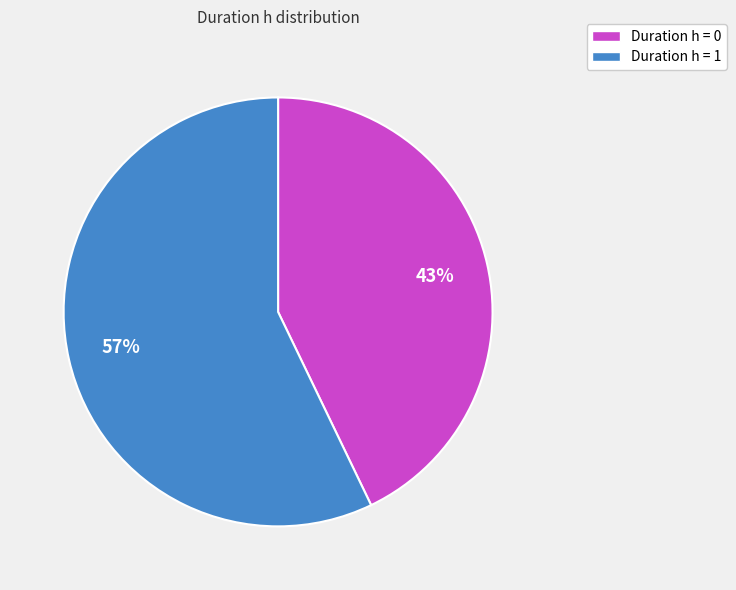

To the nearest percent, what is the difference between the Duration h = 1 and Duration h = 0 slice percentages?

14%